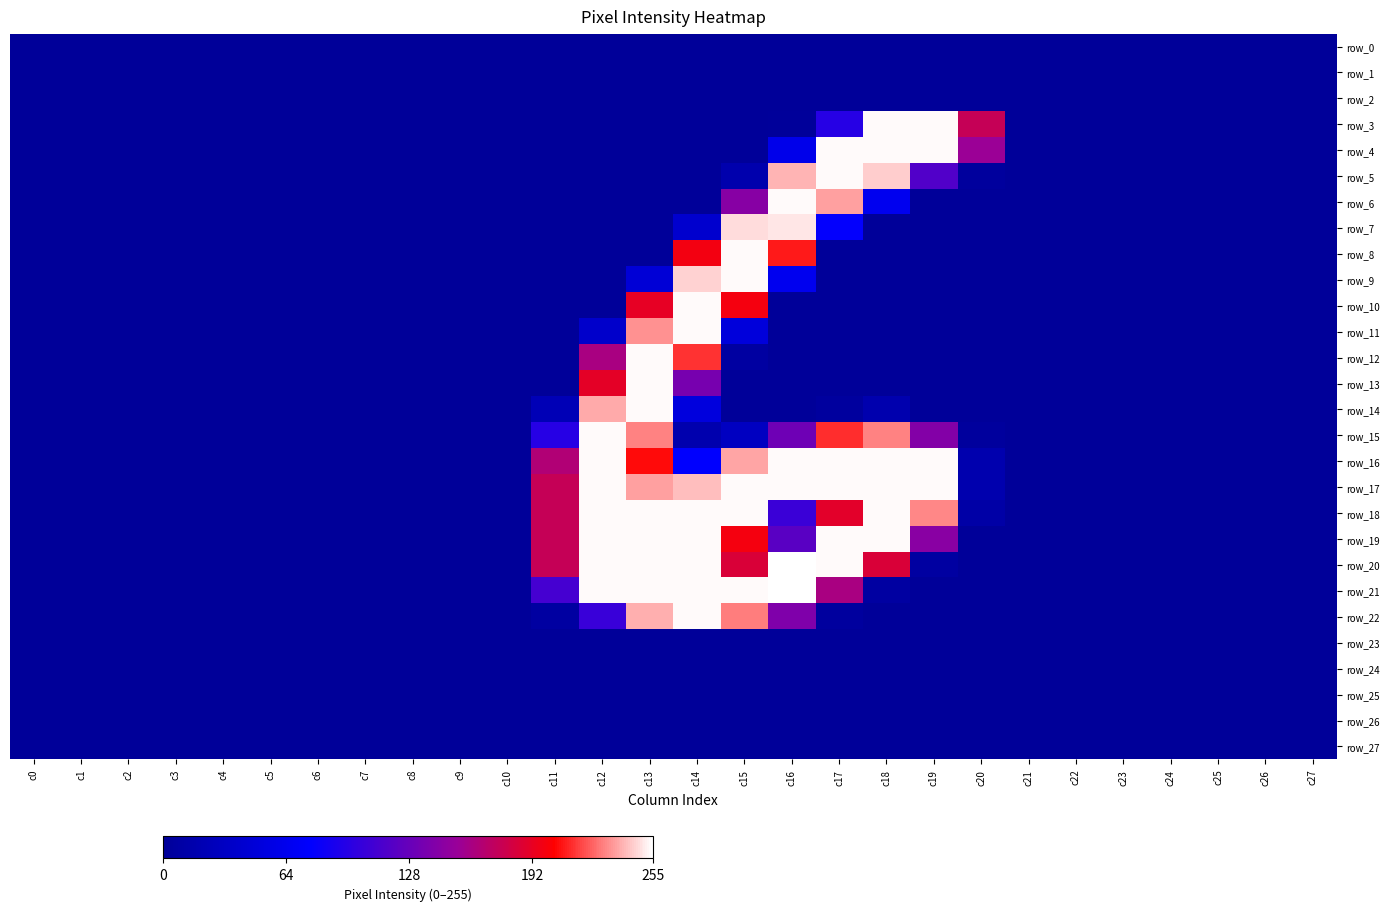

Which has a higher value, c0 or c4?

c0